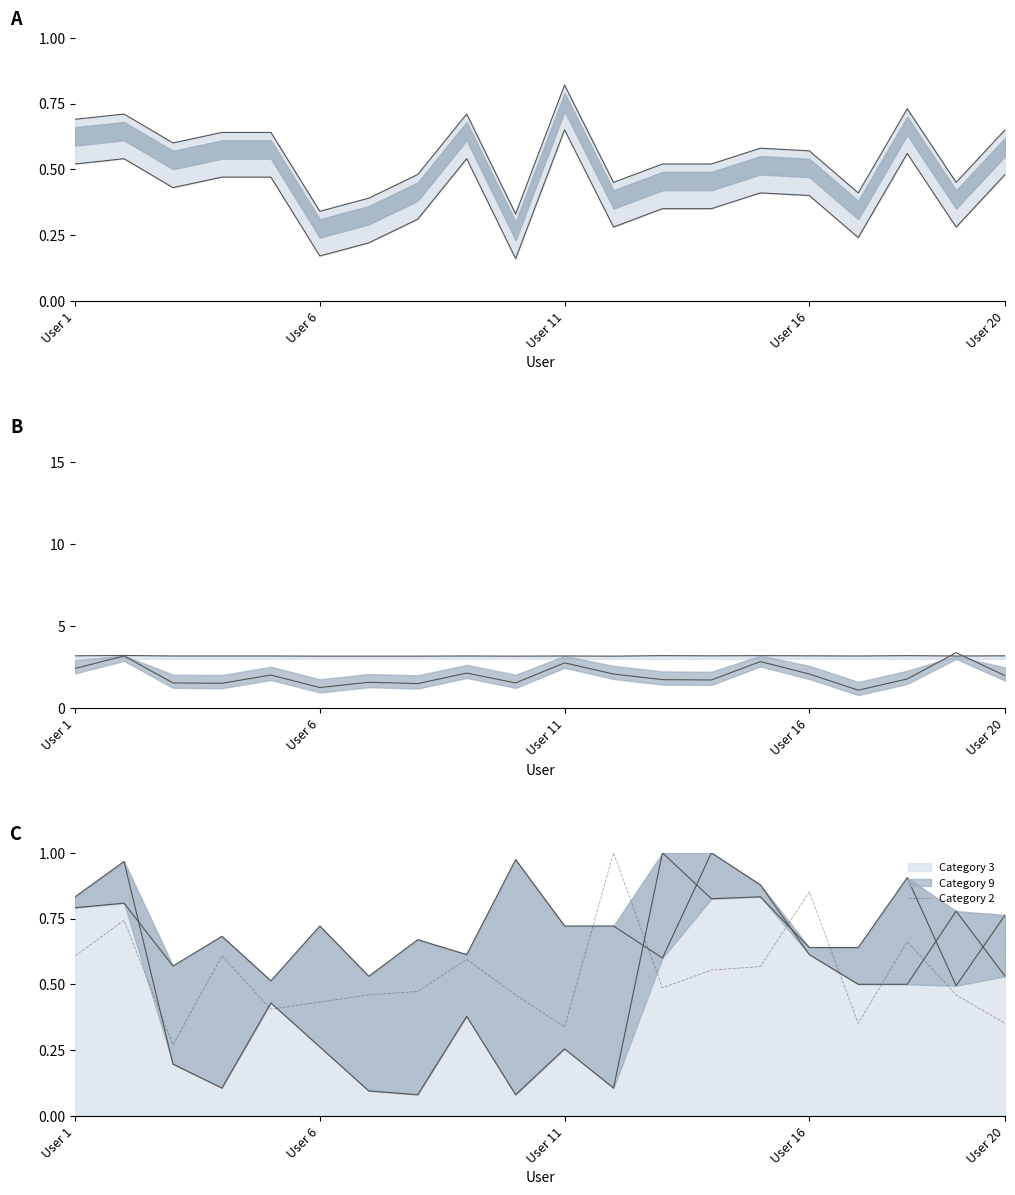

What is the highest value of the Category 2 series?

1.0